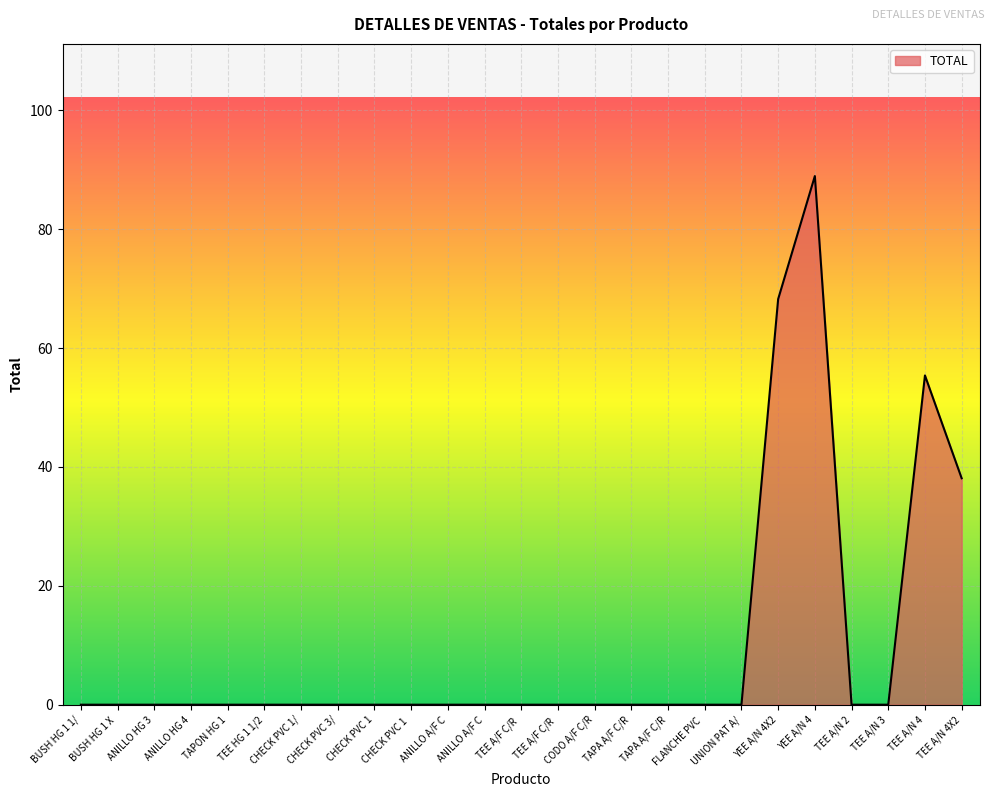

How many lines are shown in the chart?

1